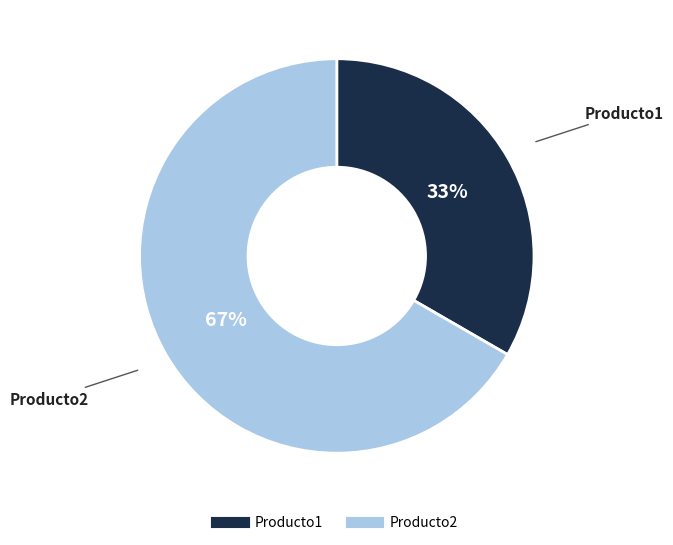

Rank the categories by value from highest to lowest.

Producto2, Producto1